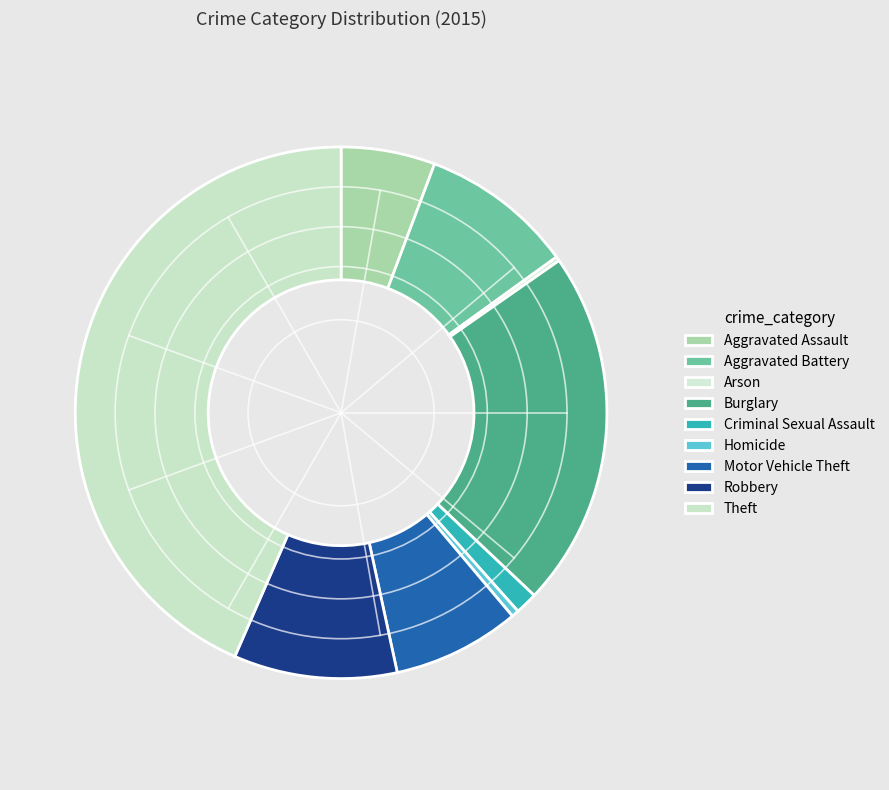

True or false: Robbery accounts for 1% of the total.

False